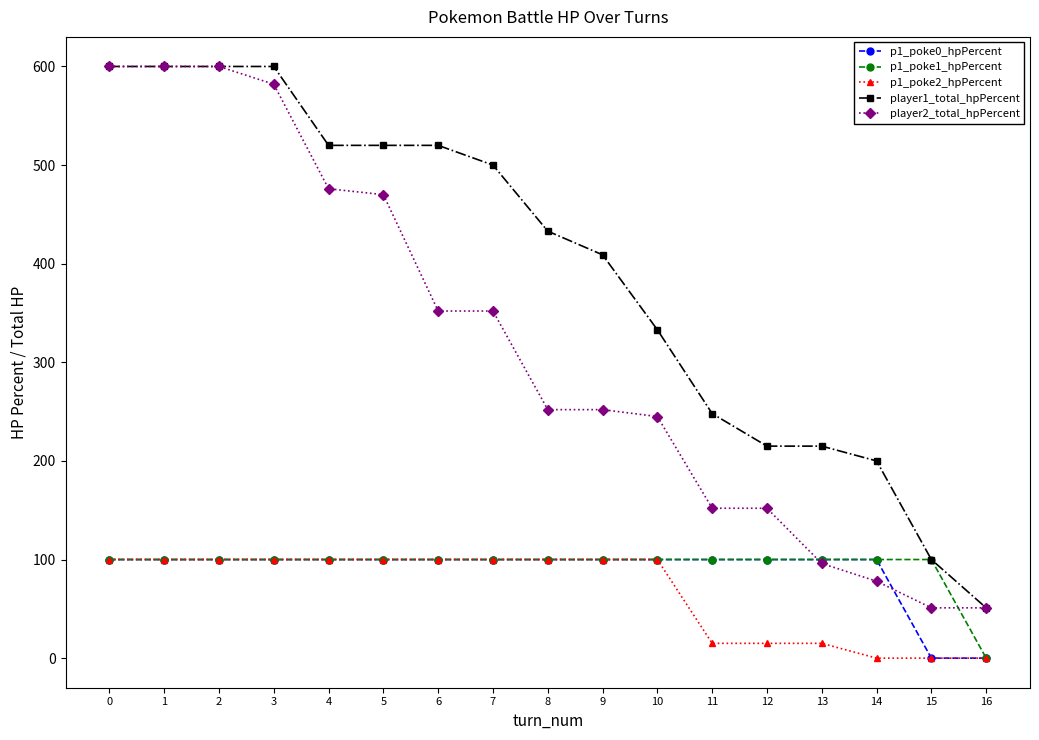

How many lines are shown in the chart?

5